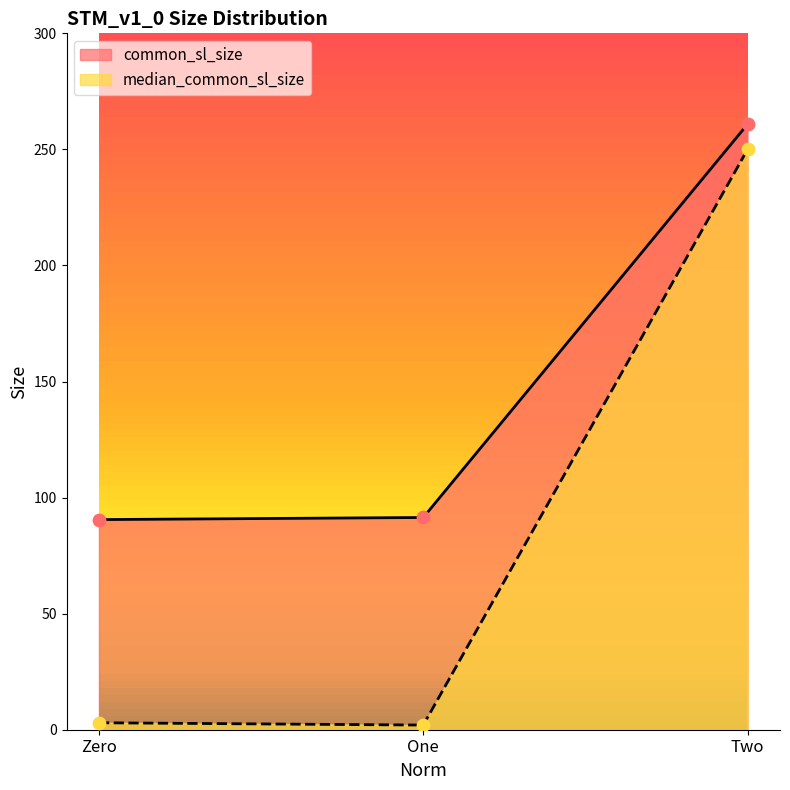

At which category is the sum across all series the highest?

Two